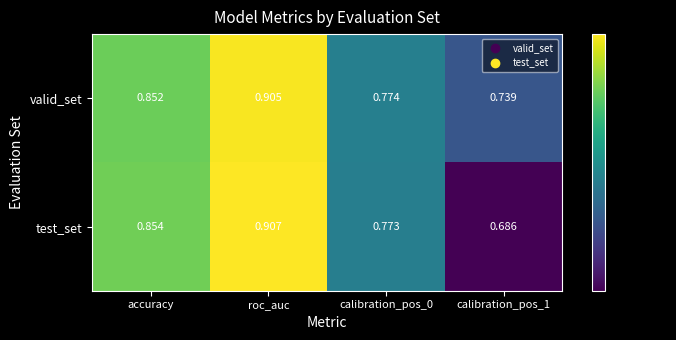

Rank the series by their maximum value, from lowest to highest.

valid_set, test_set